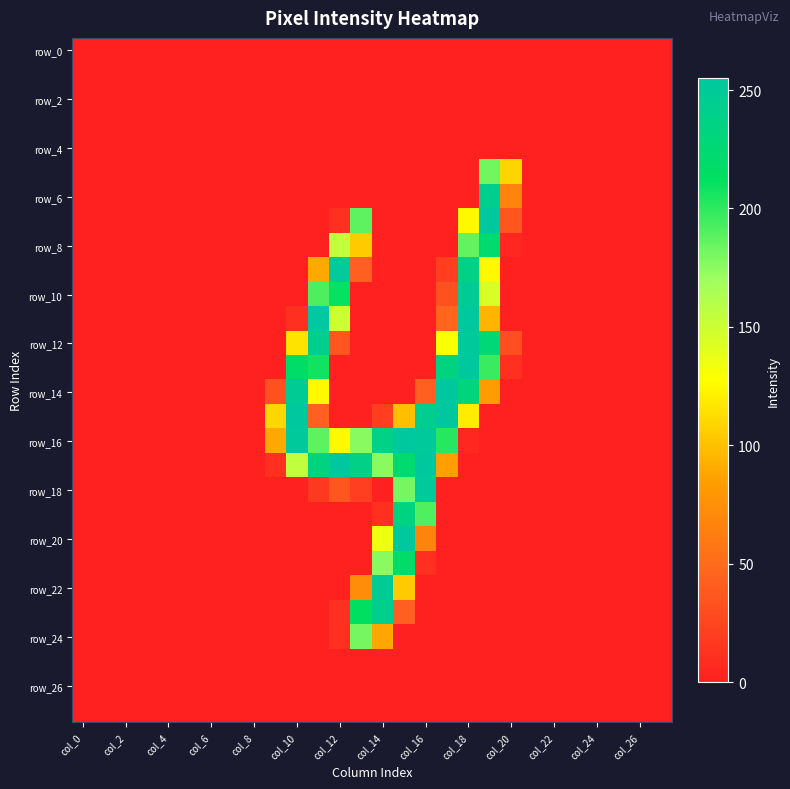

Which label corresponds to the smallest value in the chart?

col_0